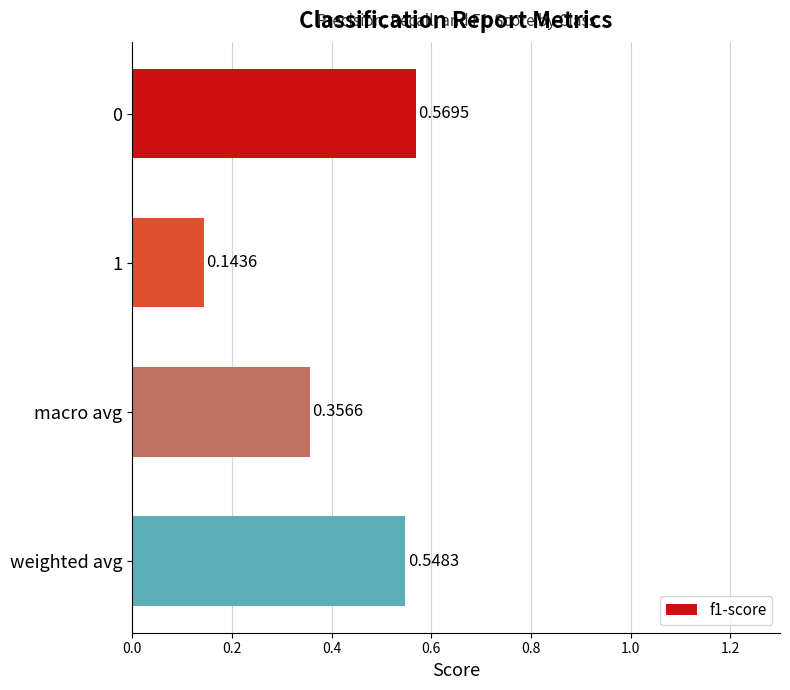

What is the sum of the values at weighted avg and 1?

0.7